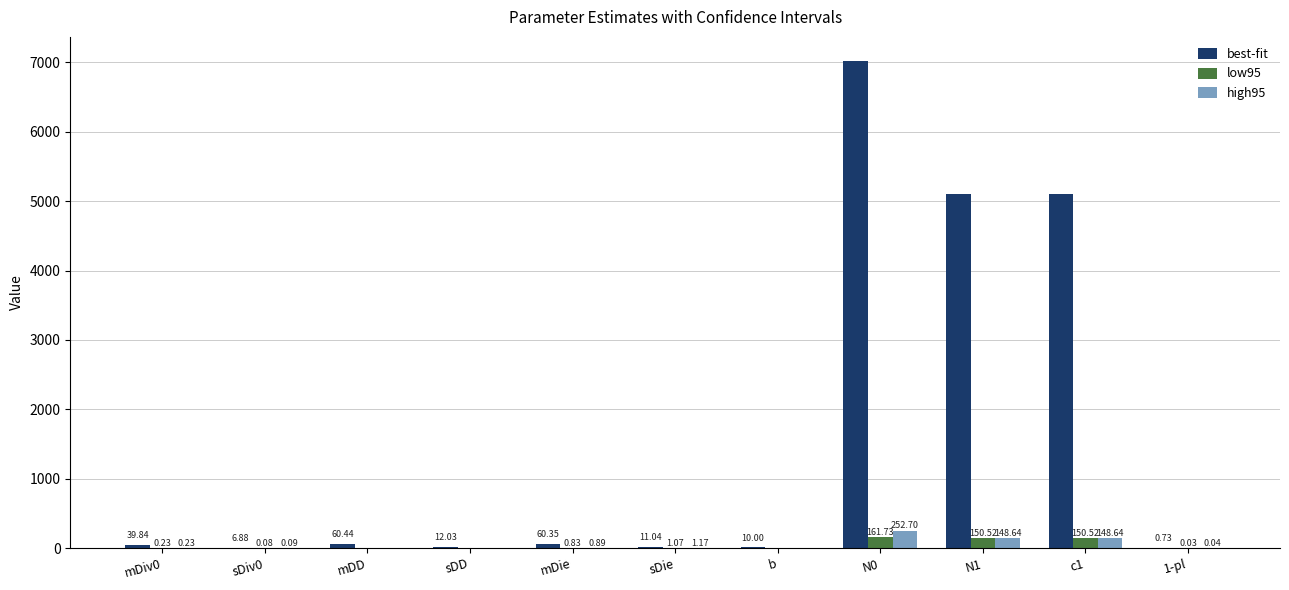

What is the total value across all series at b?

10.0